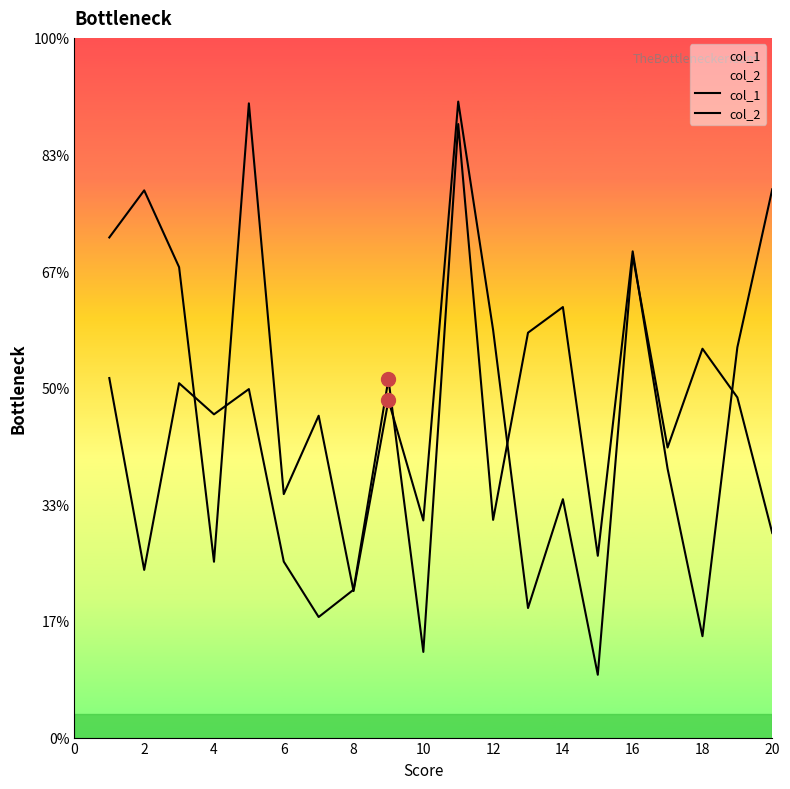

How many data points does each series have?

20